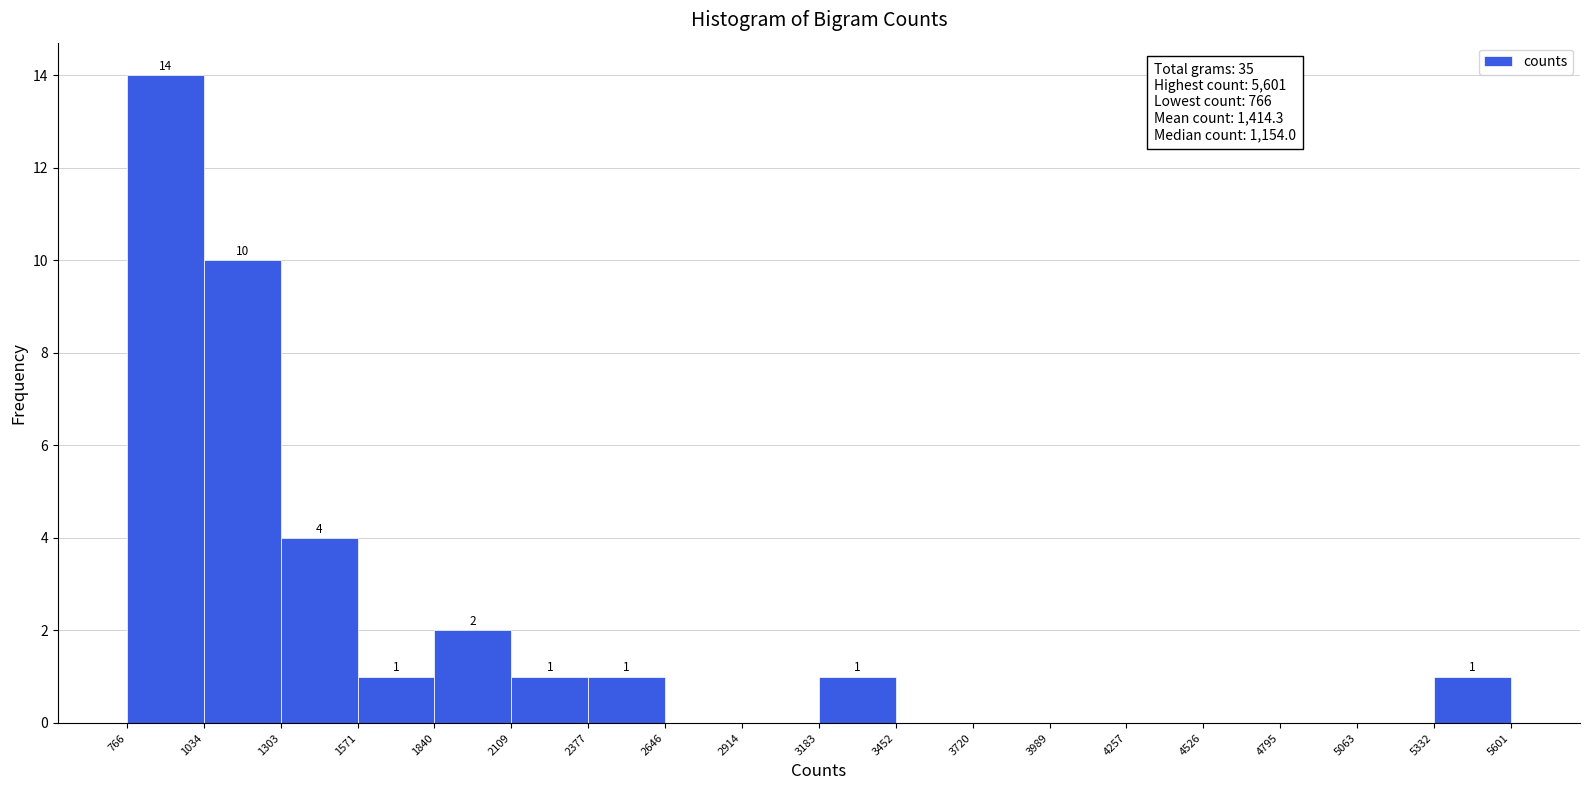

Which range on the x-axis has the tallest bar?

766 to 1034